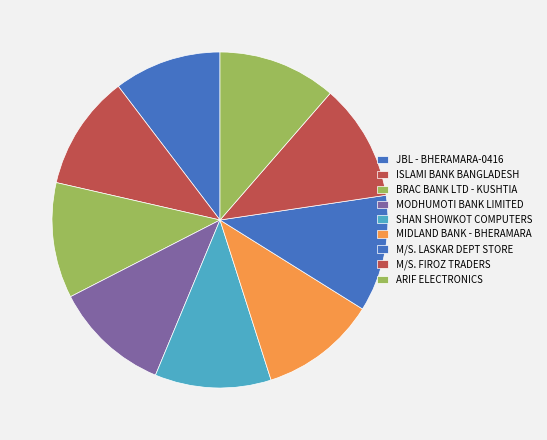

Count the number of slices in the pie.

9